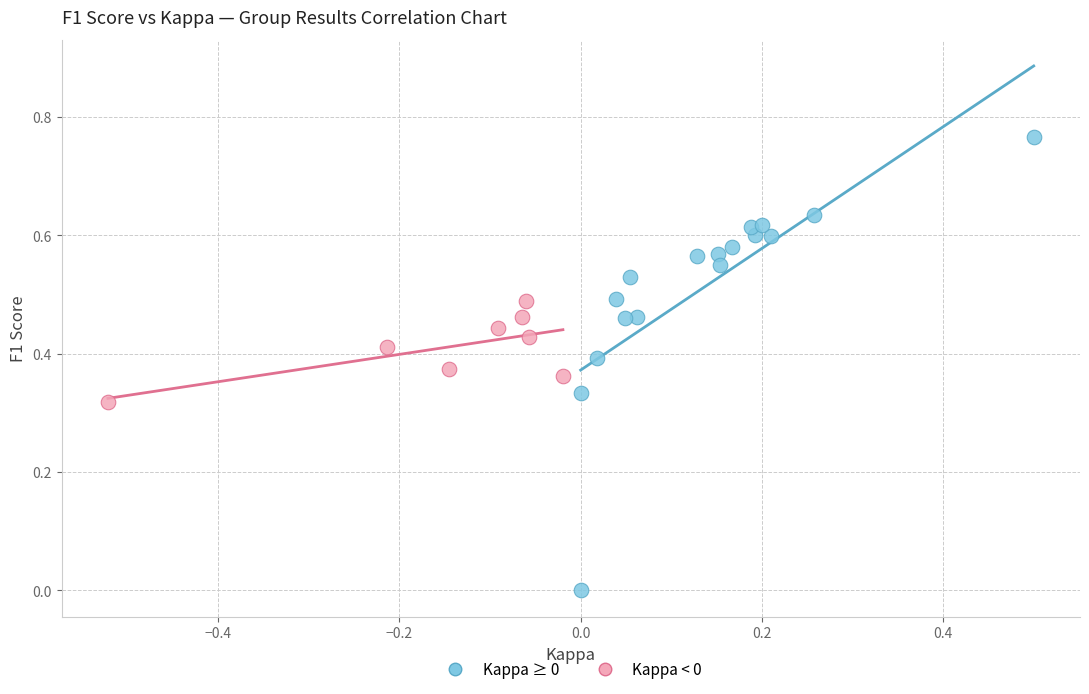

Which series contains the lowest Y value?

Kappa ≥ 0